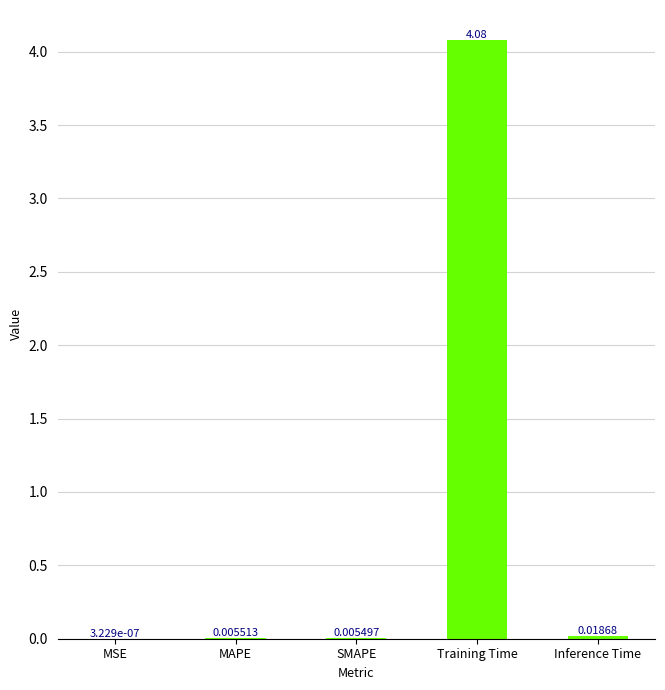

Which label corresponds to the largest value in the chart?

Training Time